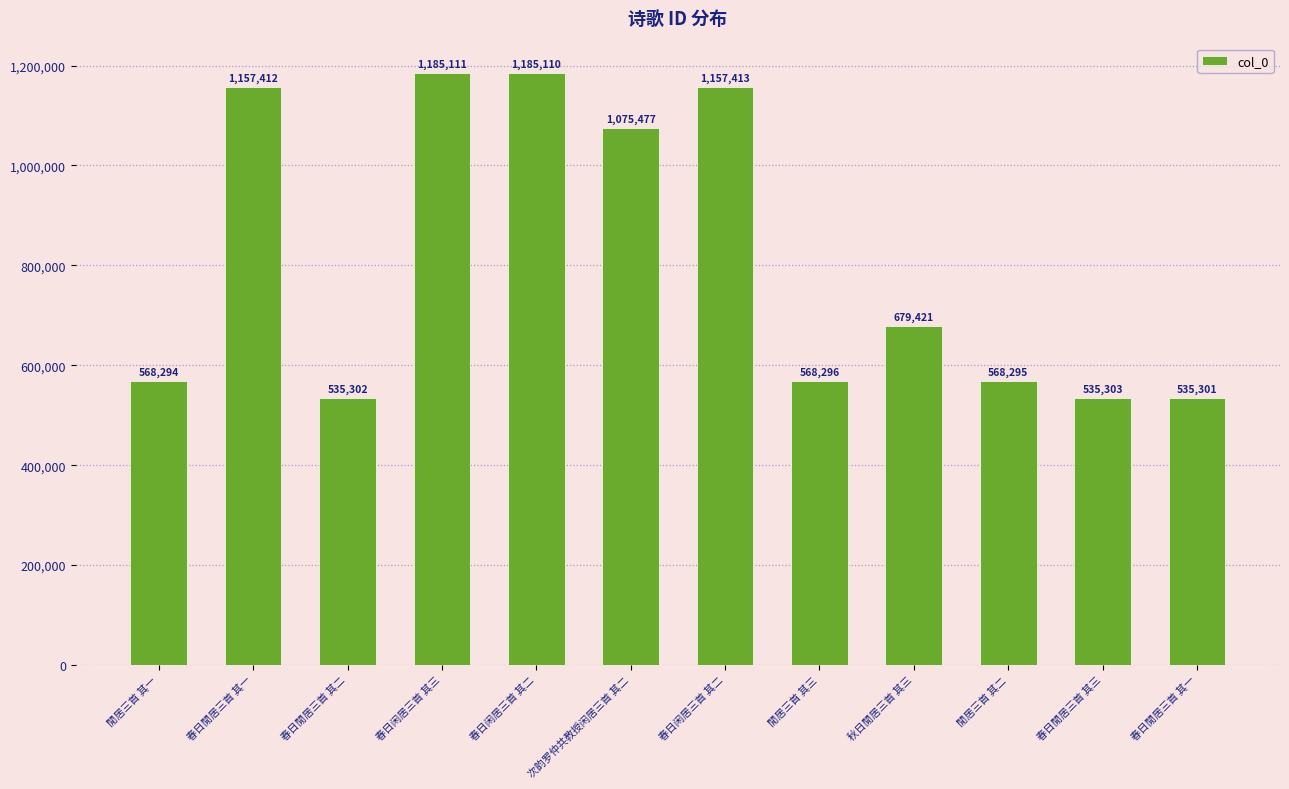

Read the value at 閒居三首 其一.

568294